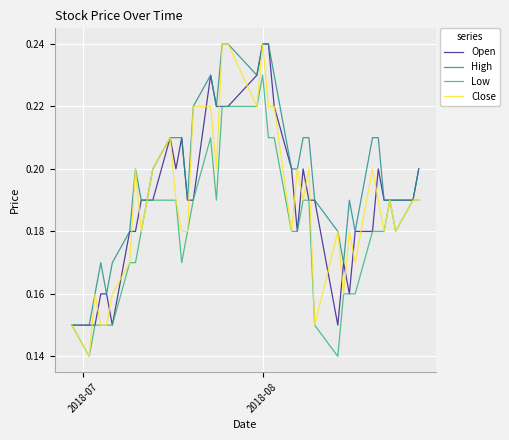

At how many categories does at least one series exceed 0?

40